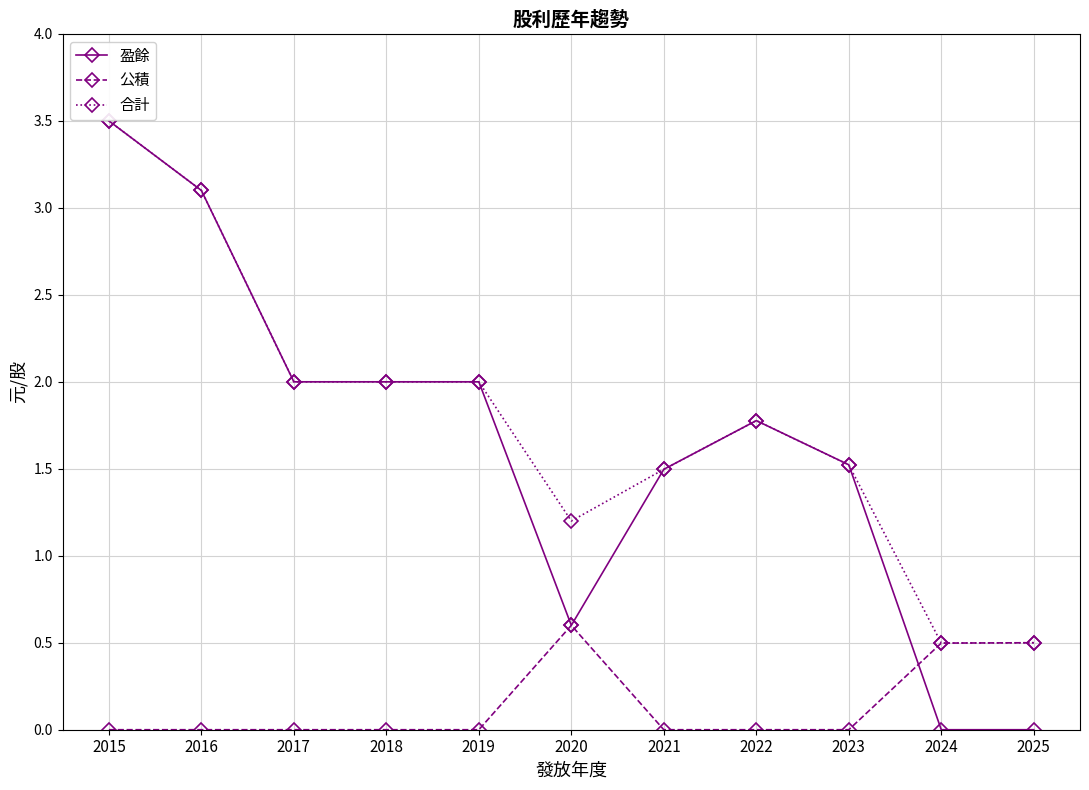

At how many categories does at least one series exceed 1?

9